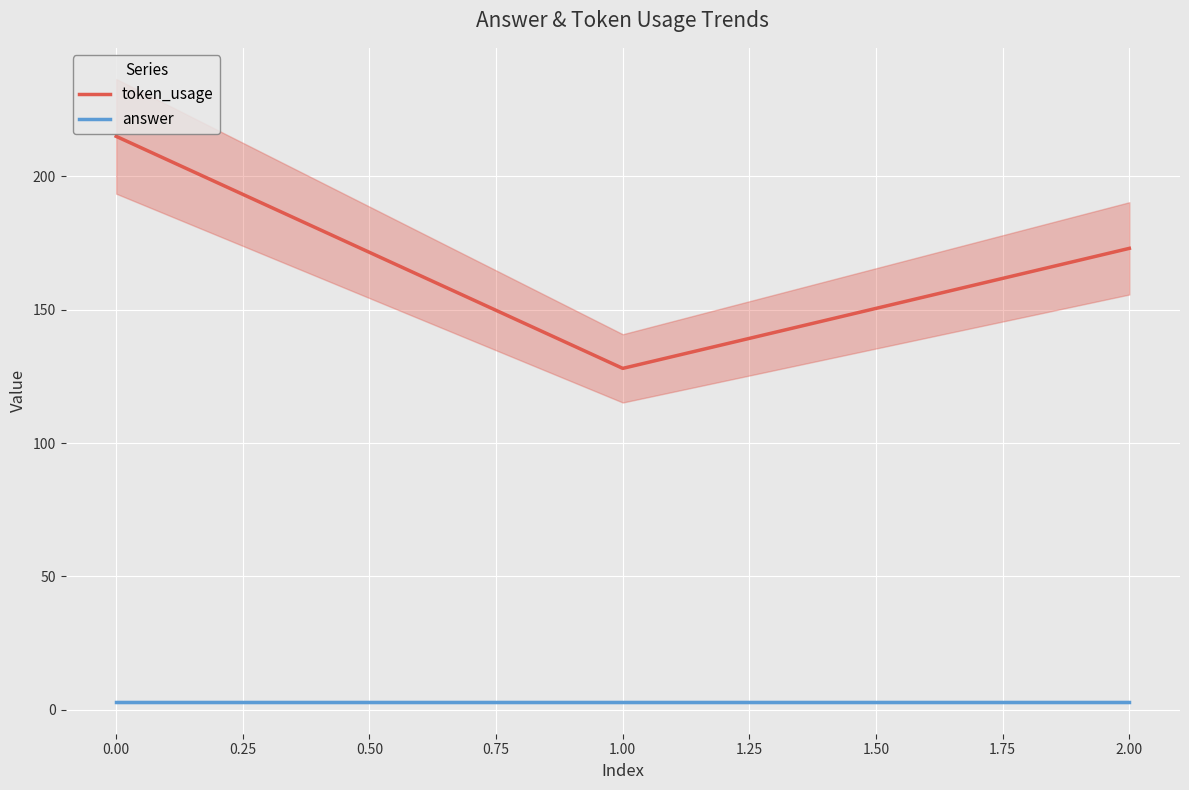

Rank the categories by token_usage value from lowest to highest.

1.00, 2.00, 0.00